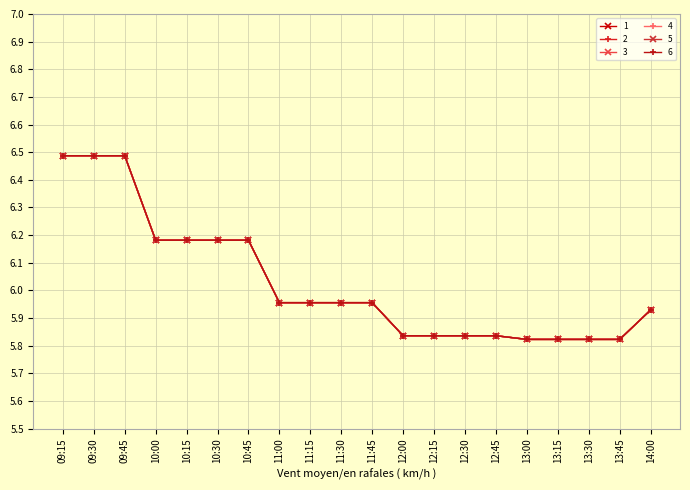

Read the 3 value at 10:00.

6.2